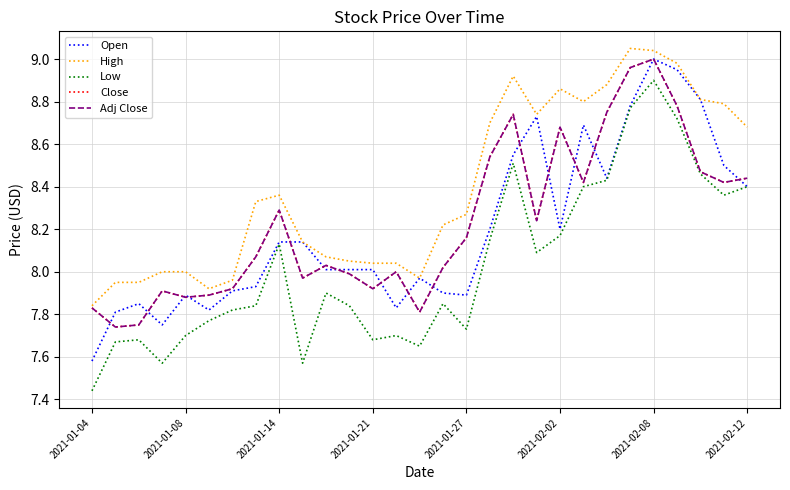

How many lines are shown in the chart?

5